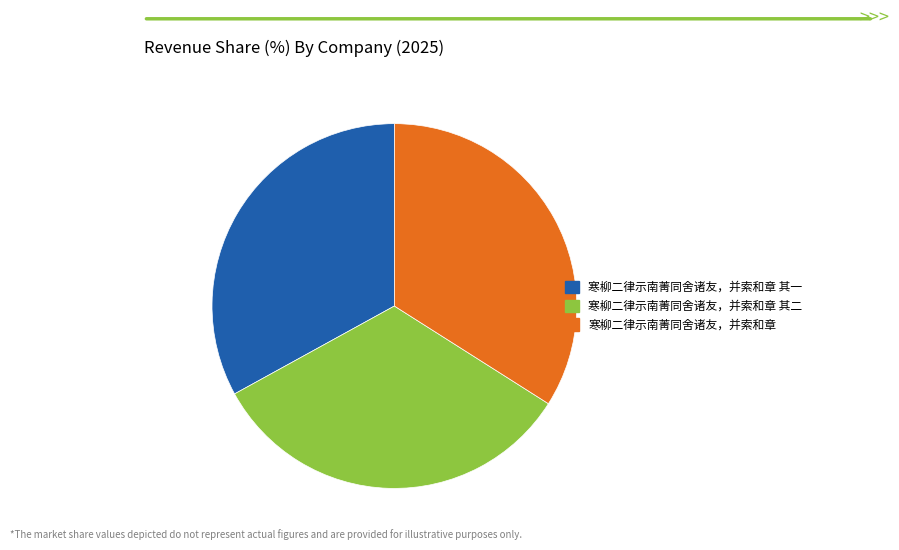

Is it true that 寒柳二律示南菁同舍诸友，并索和章 其二 is 33% of the pie?

True